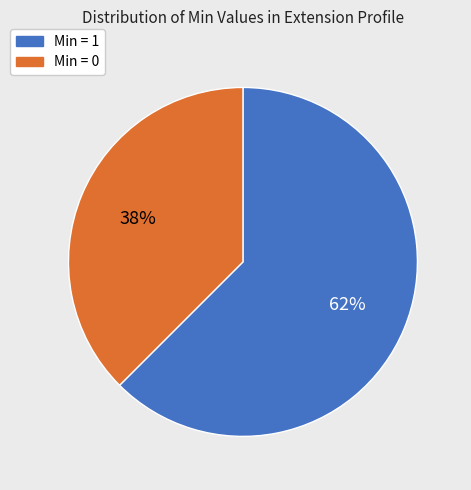

To the nearest percent, what is the average slice percentage?

50%